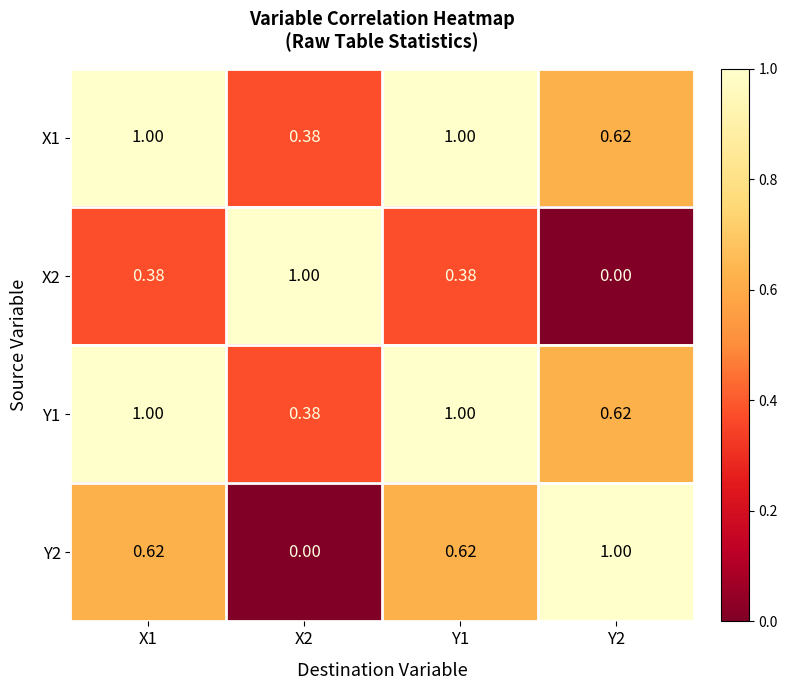

What is the greatest value displayed?

1.0